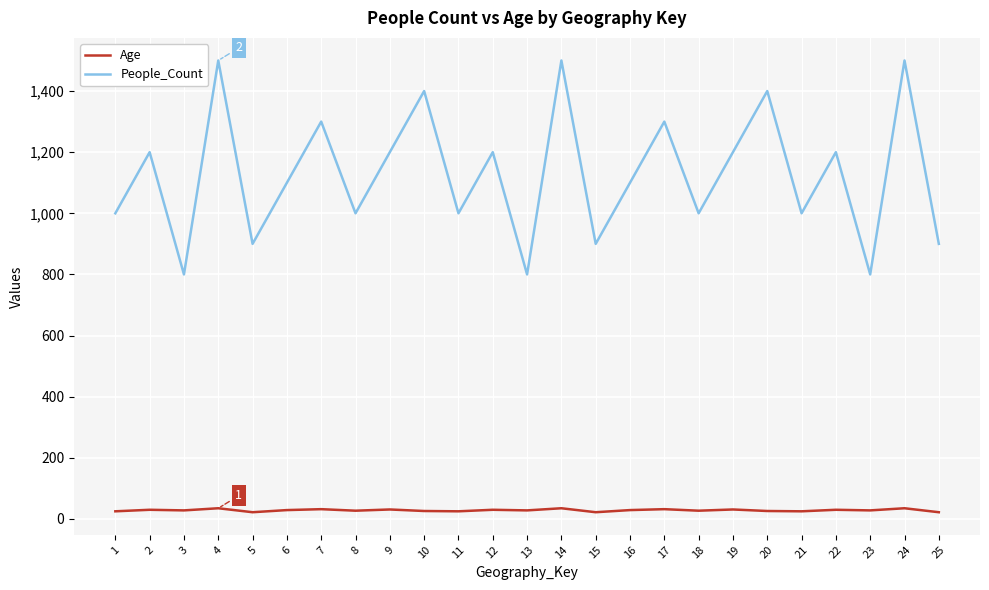

How many lines are shown in the chart?

2